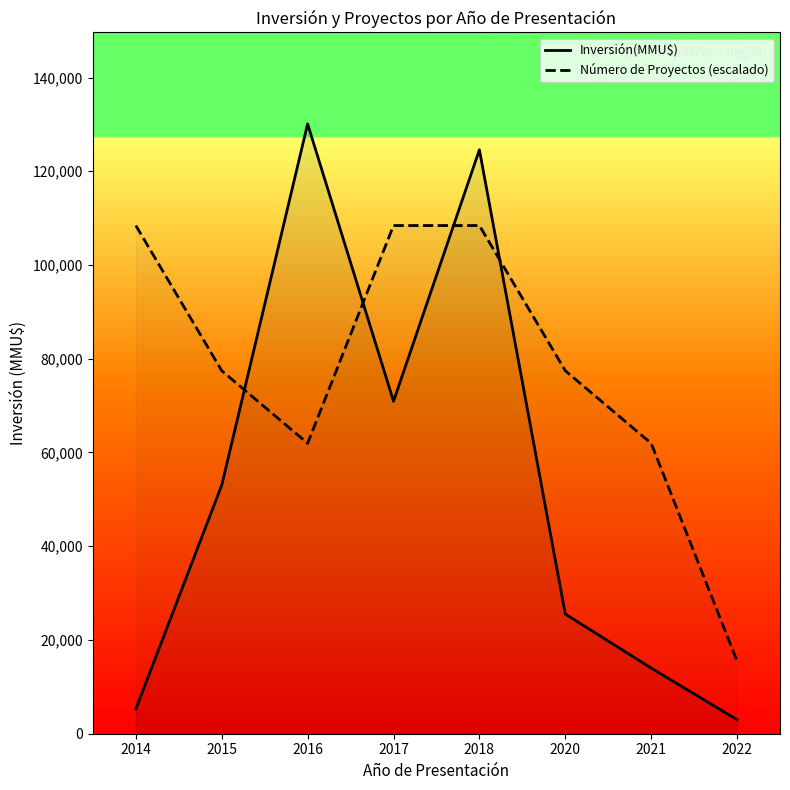

Which series has the largest total across all categories?

Número de Proyectos (escalado)